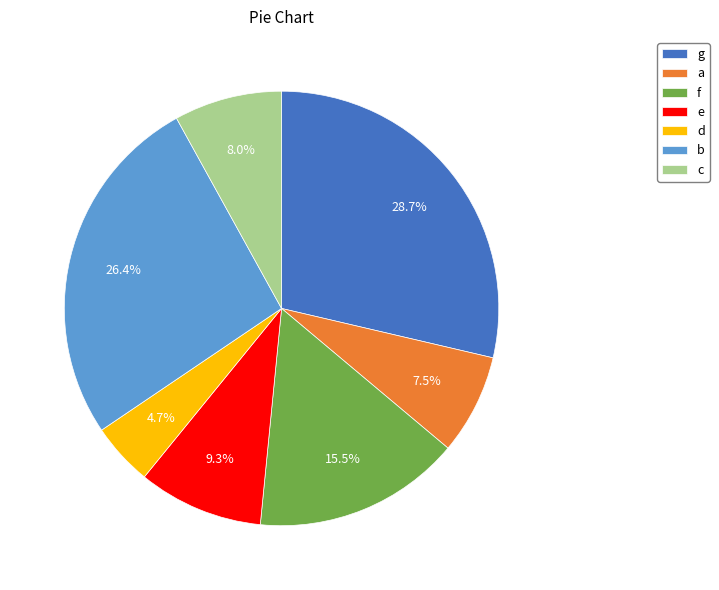

Rank the categories by value from highest to lowest.

g, b, f, e, c, a, d